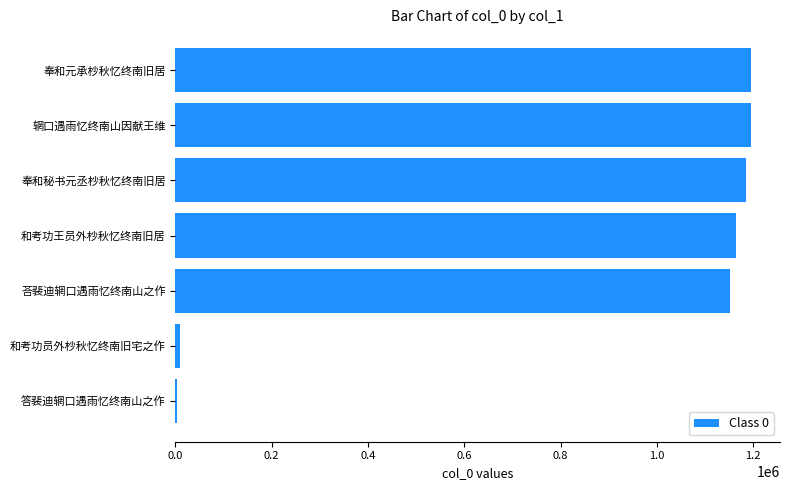

The chart shows a value of 1502820 at 荅裴迪辋口遇雨忆终南山之作. True or false?

False